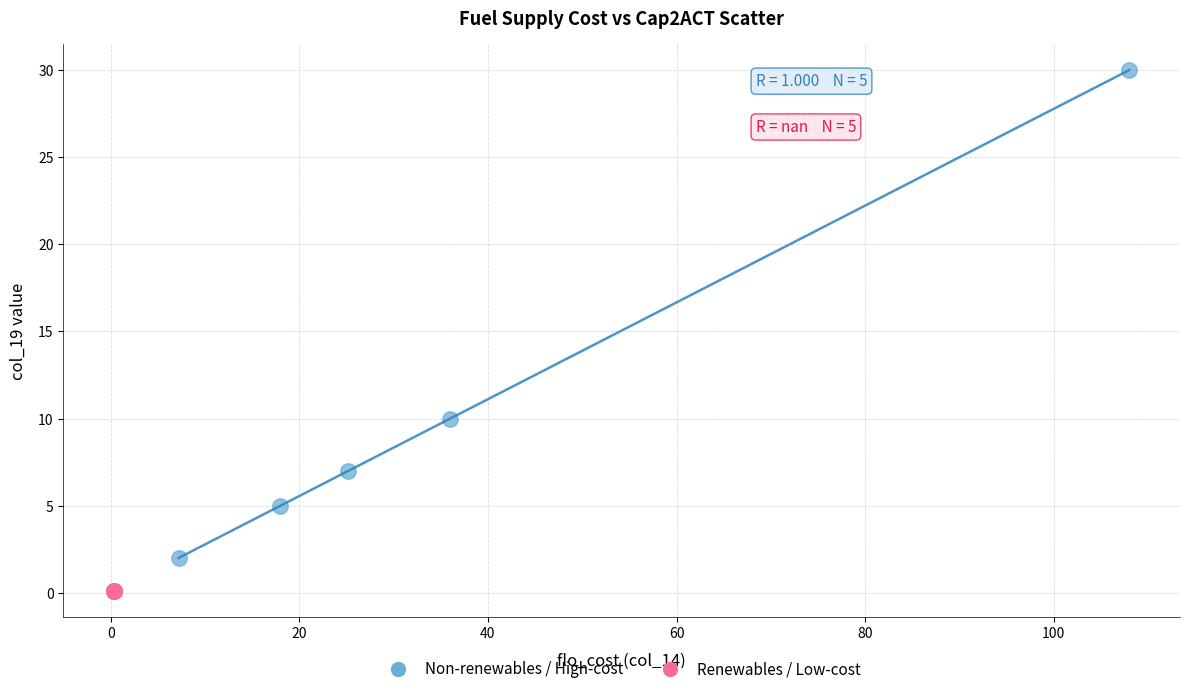

Which series contains the highest Y value?

Non-renewables / High-cost